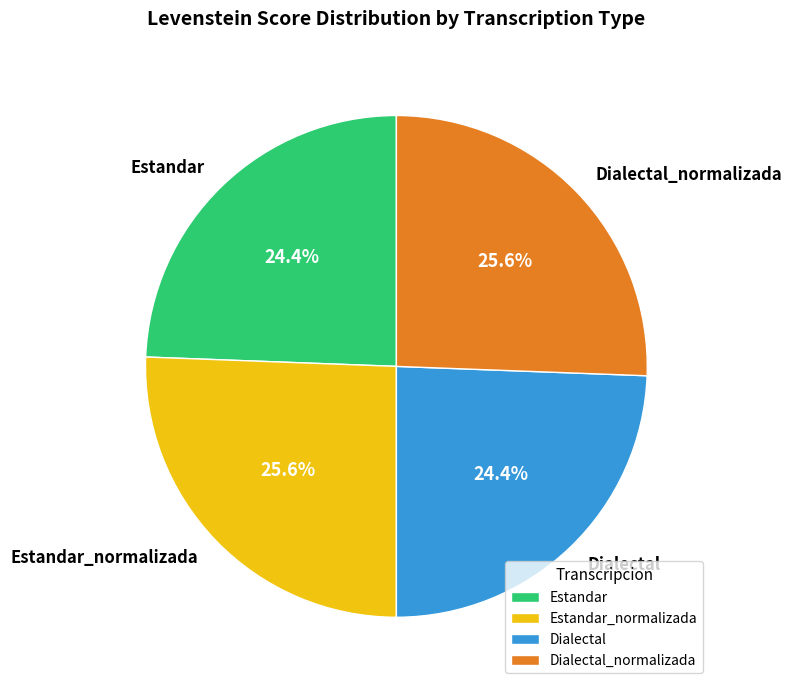

True or false: Estandar accounts for 34% of the total.

False